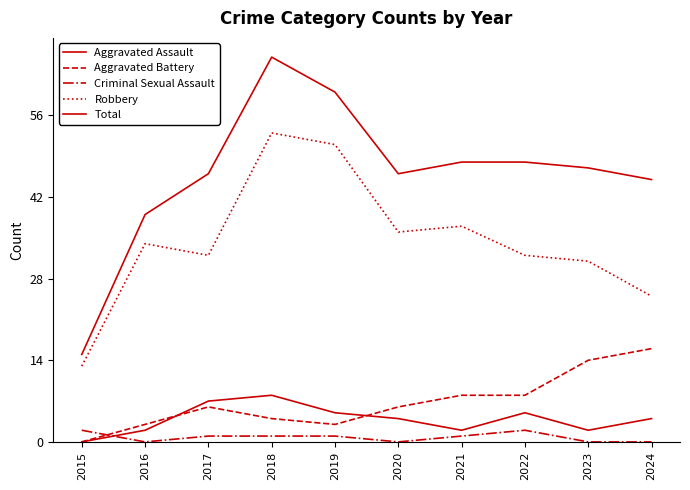

At which category is the sum across all series the highest?

2018